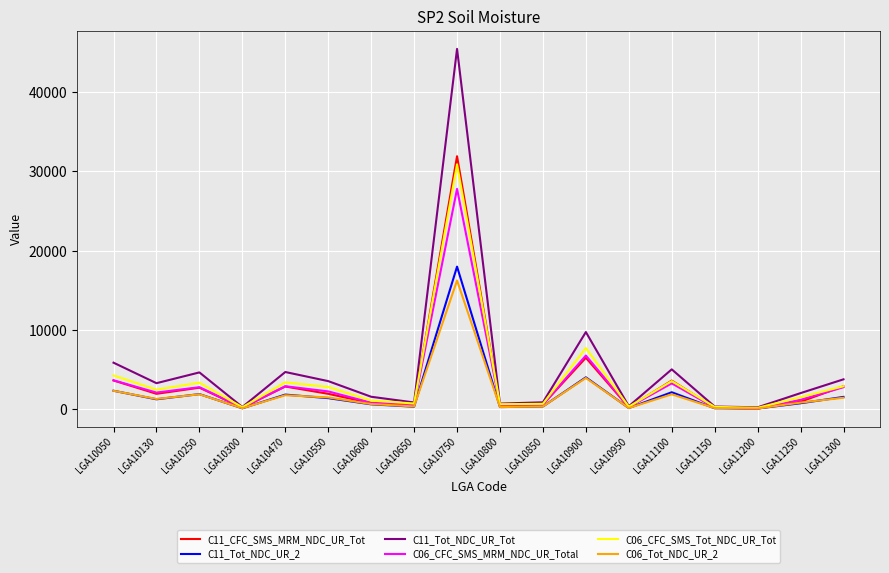

Where does the C06_CFC_SMS_Tot_NDC_UR_Tot series first go above 2435?

LGA10050